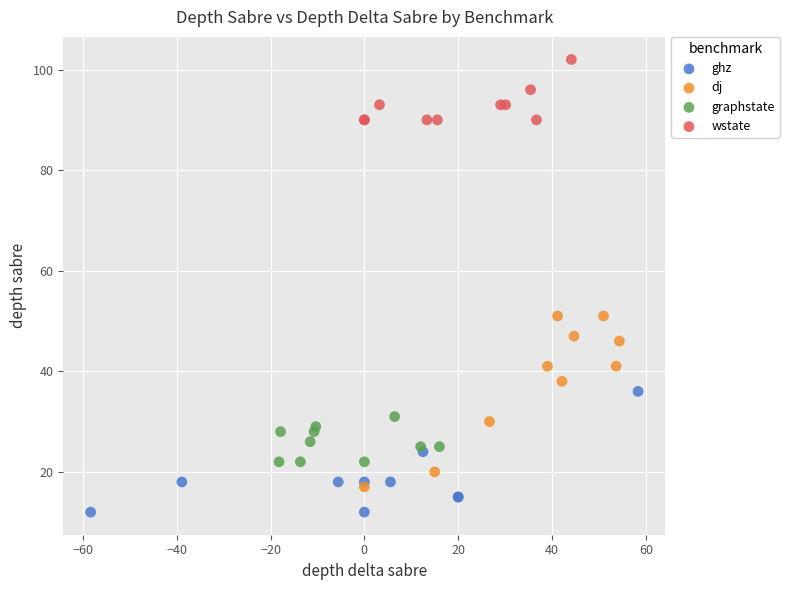

Which series has the widest spread of Y values?

dj